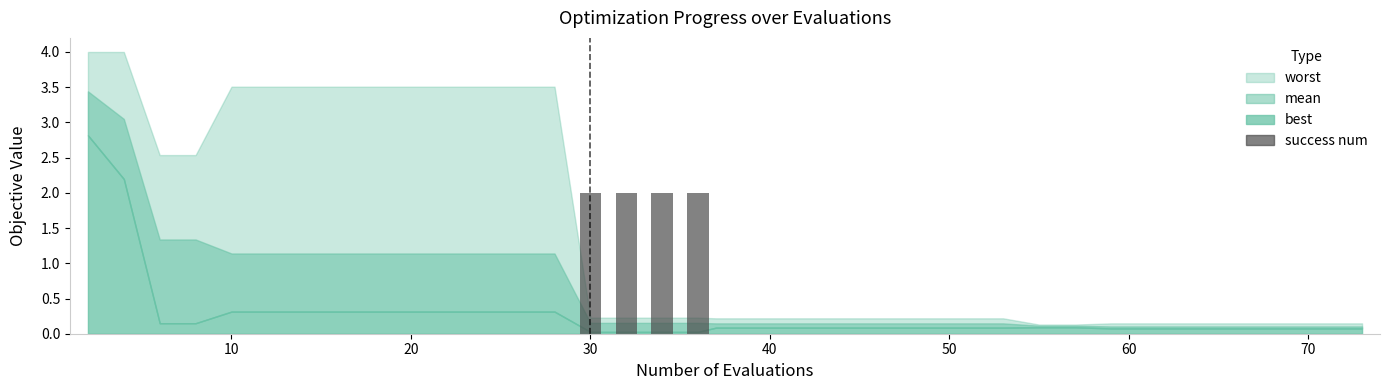

What is the greatest value displayed?

2.0